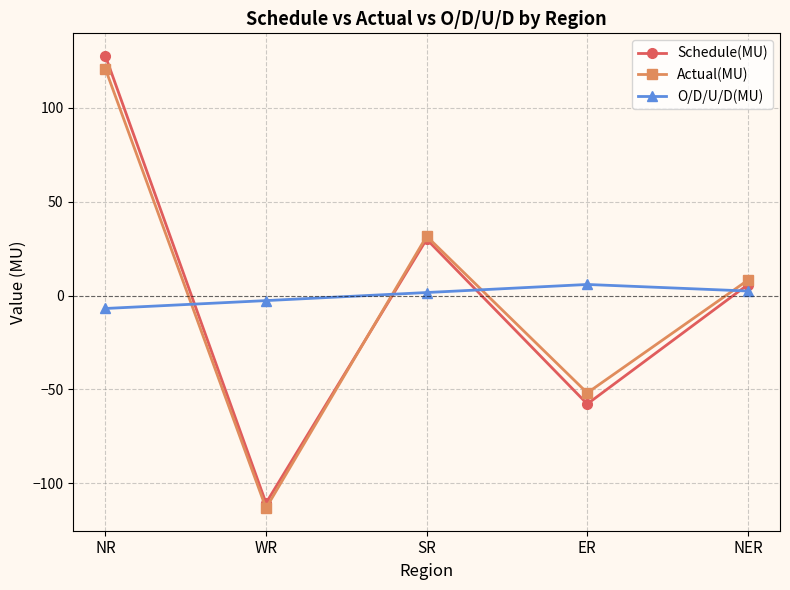

Is the value of Actual(MU) at WR greater than the value of O/D/U/D(MU) at ER?

No